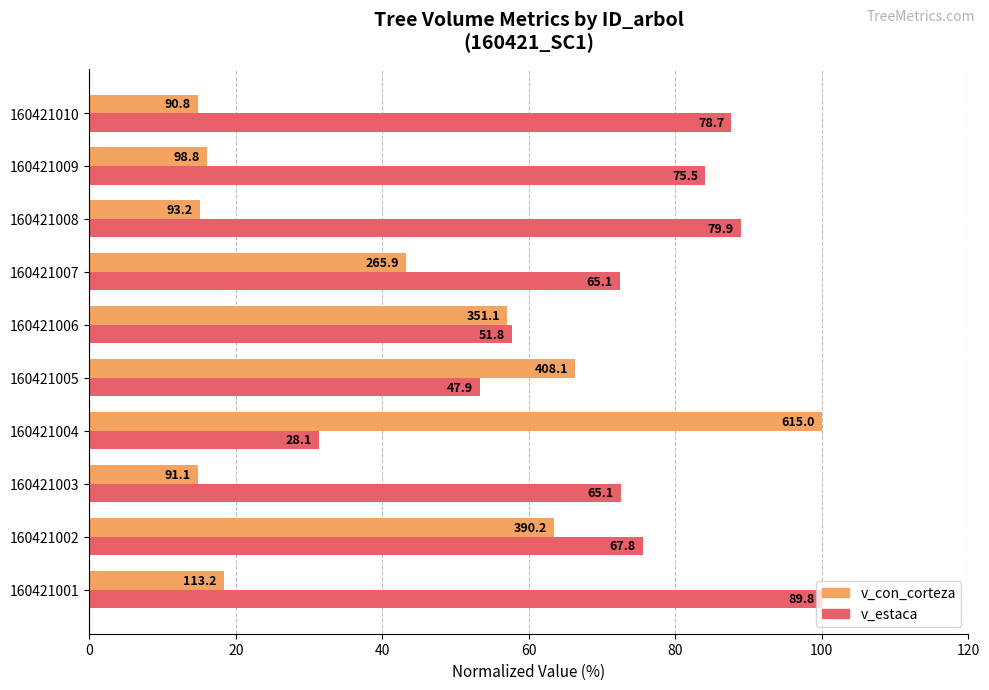

What are all the series names shown in the legend?

v_con_corteza, v_estaca